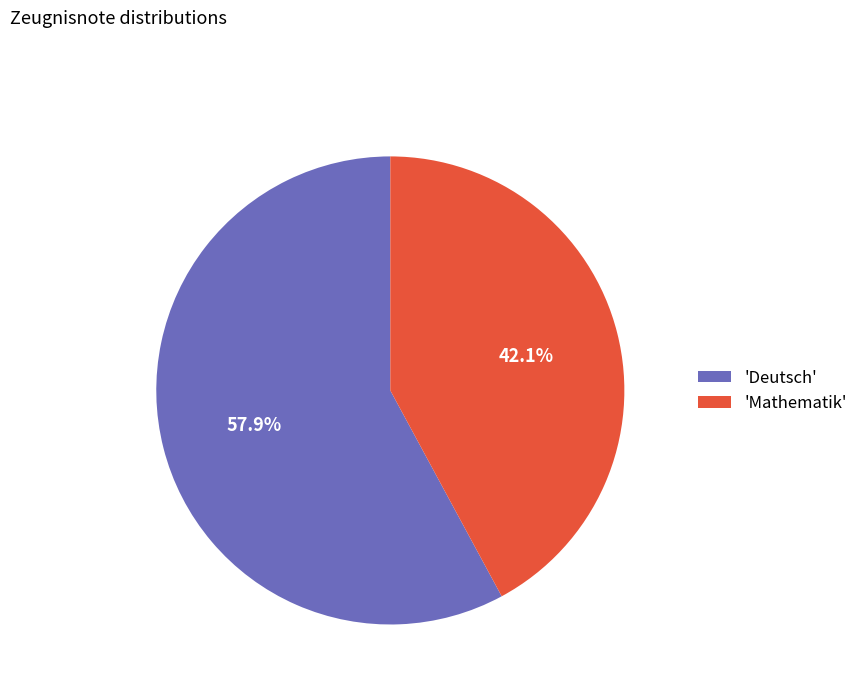

How many segments does this pie chart have?

2